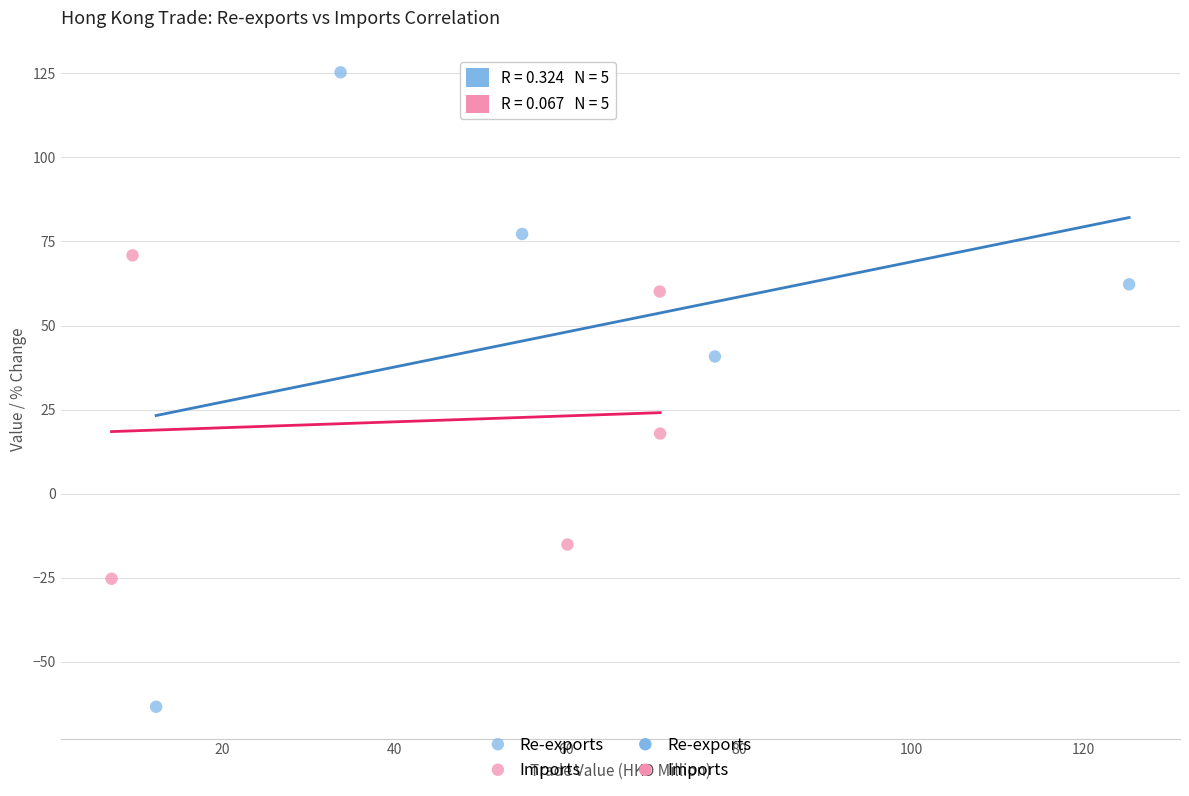

Which series contains the lowest Y value?

Re-exports